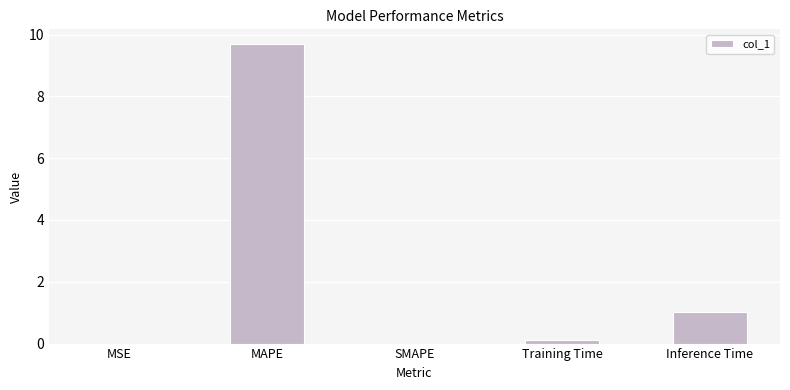

Is it true that the value at Inference Time is 1.5?

False